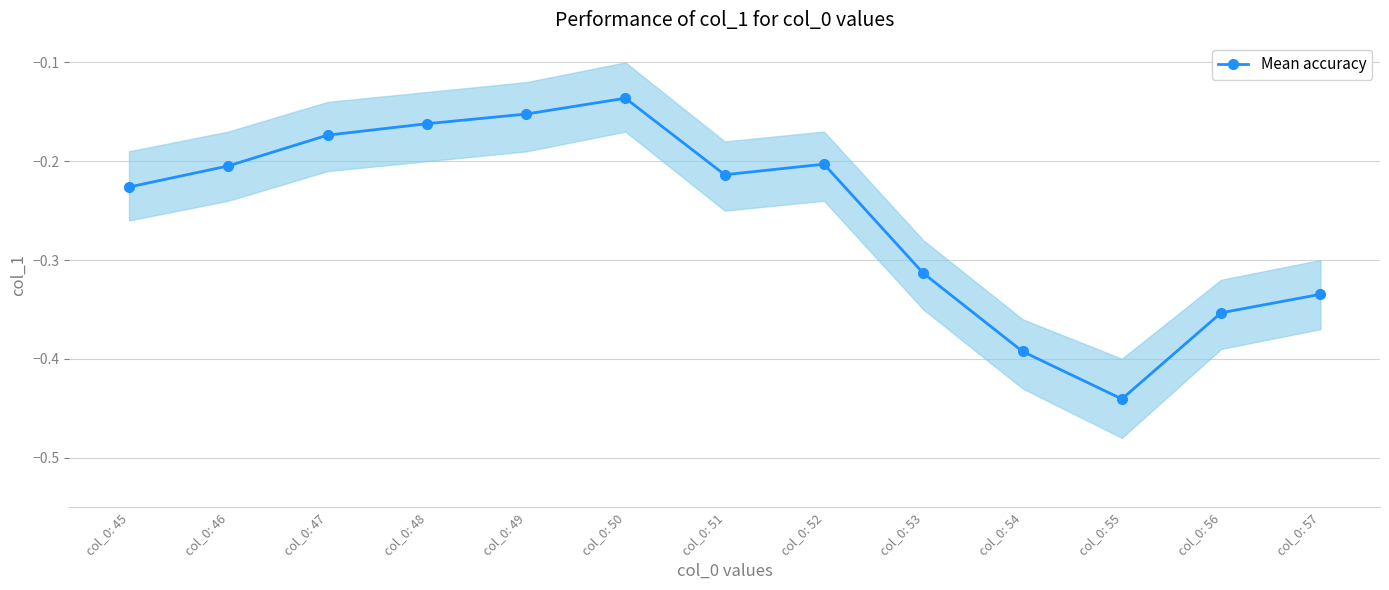

At which category does the data reach its first local valley?

col_0: 51